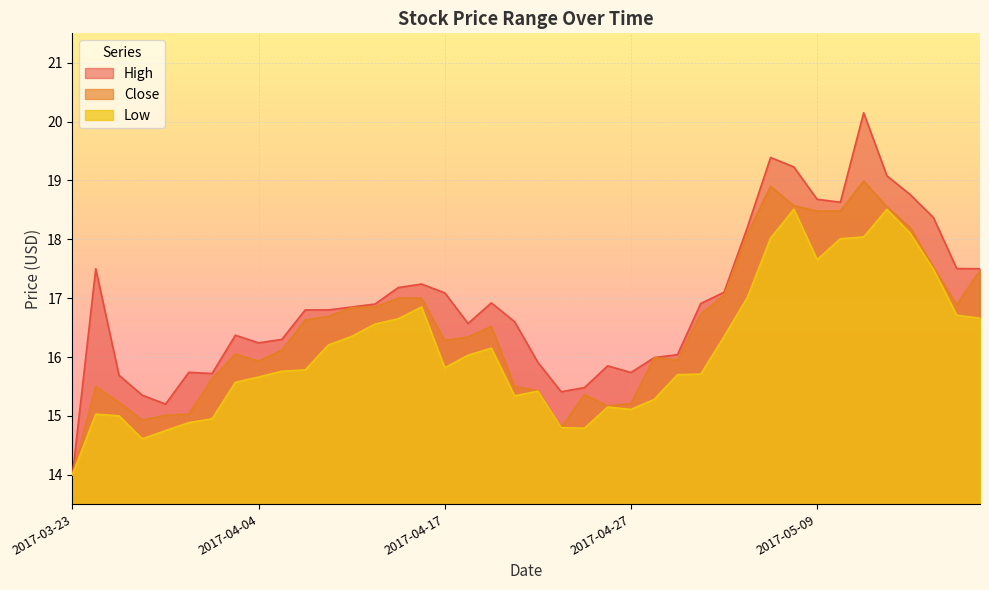

Rank the series by their maximum value, from lowest to highest.

Low, Close, High